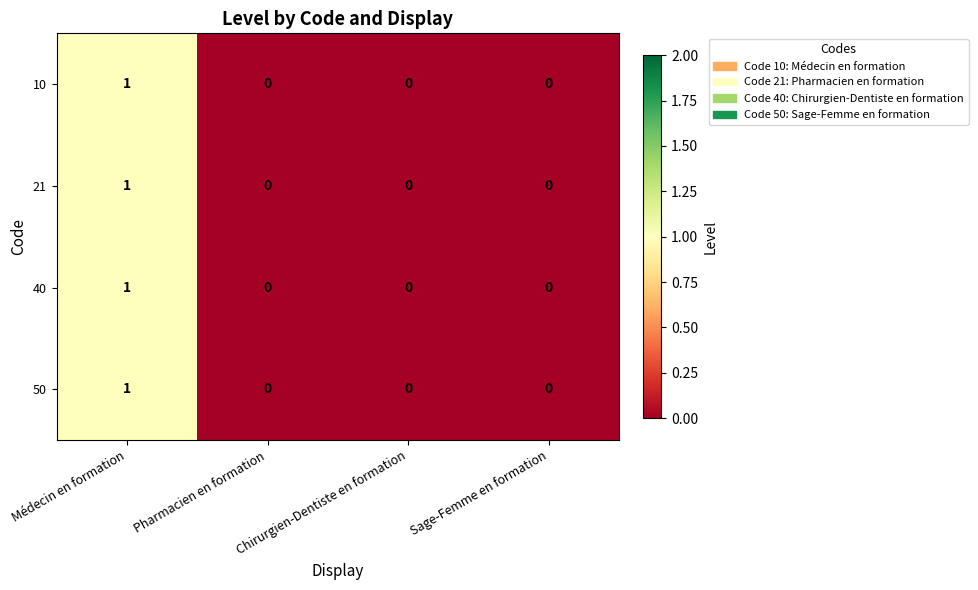

The 40 series shows 1 at Médecin en formation. True or false?

True